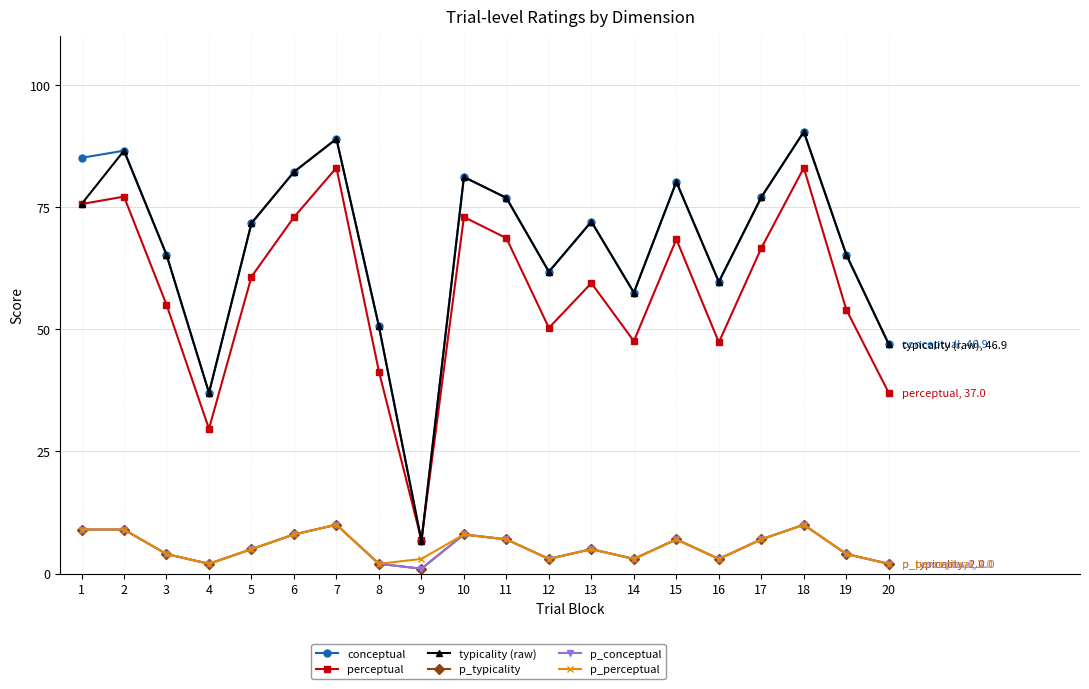

Which series has the largest total across all categories?

conceptual